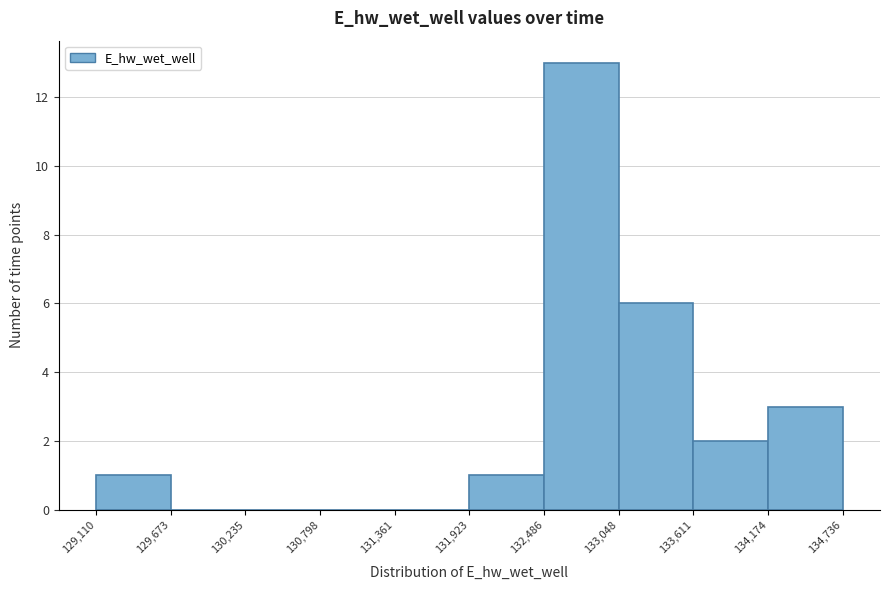

Which range on the x-axis has the tallest bar?

132,486 to 133,048